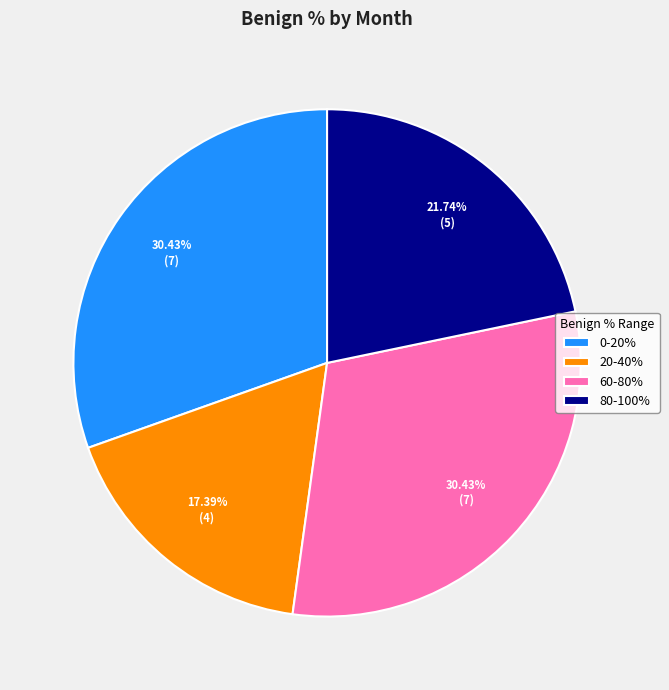

What is the ratio of the value at 20-40% to the value at 60-80%?

0.6